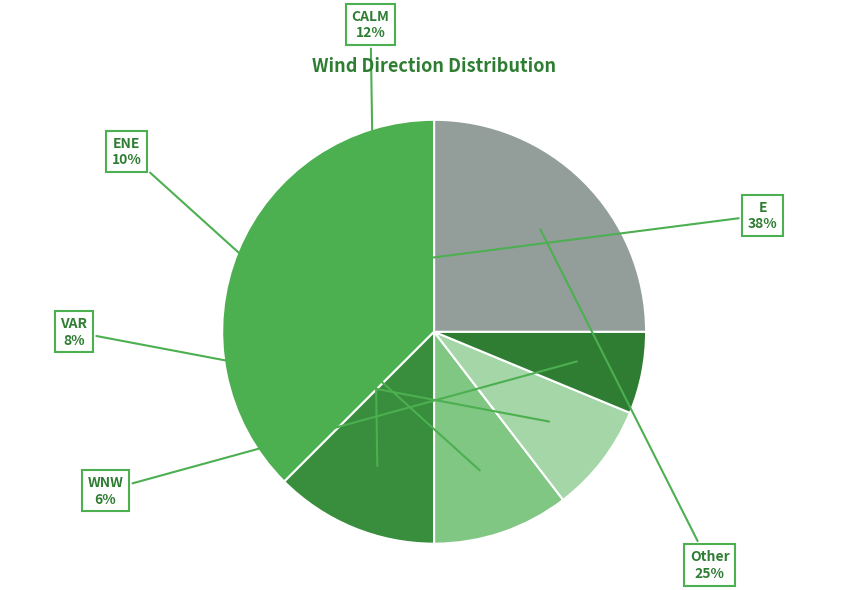

Which has a higher value, CALM or Other?

Other